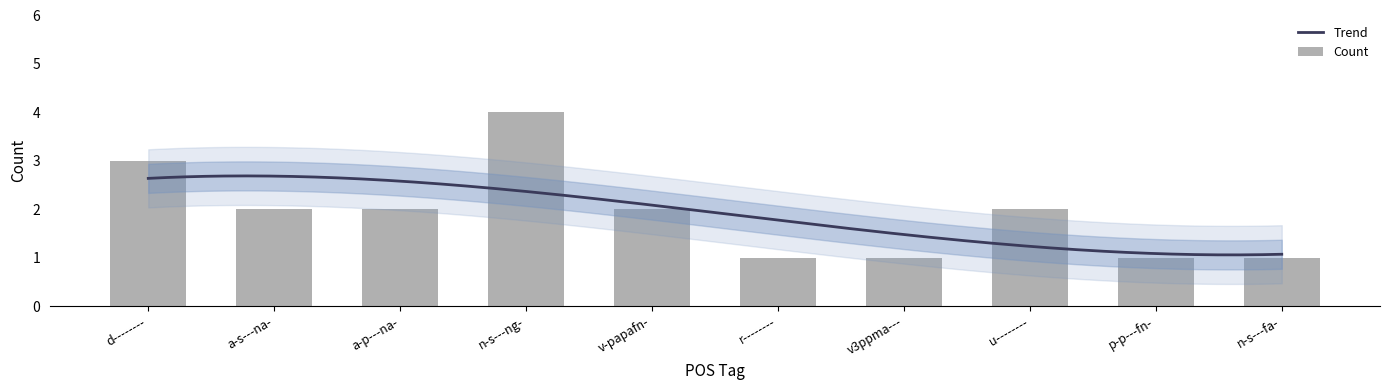

True or false: the data shows 2 at u--------.

True